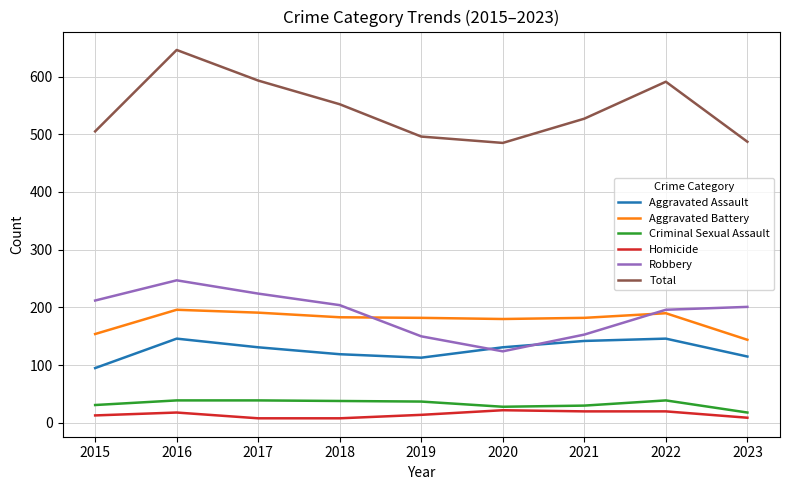

True or false: Homicide and Aggravated Battery cross at least once.

False